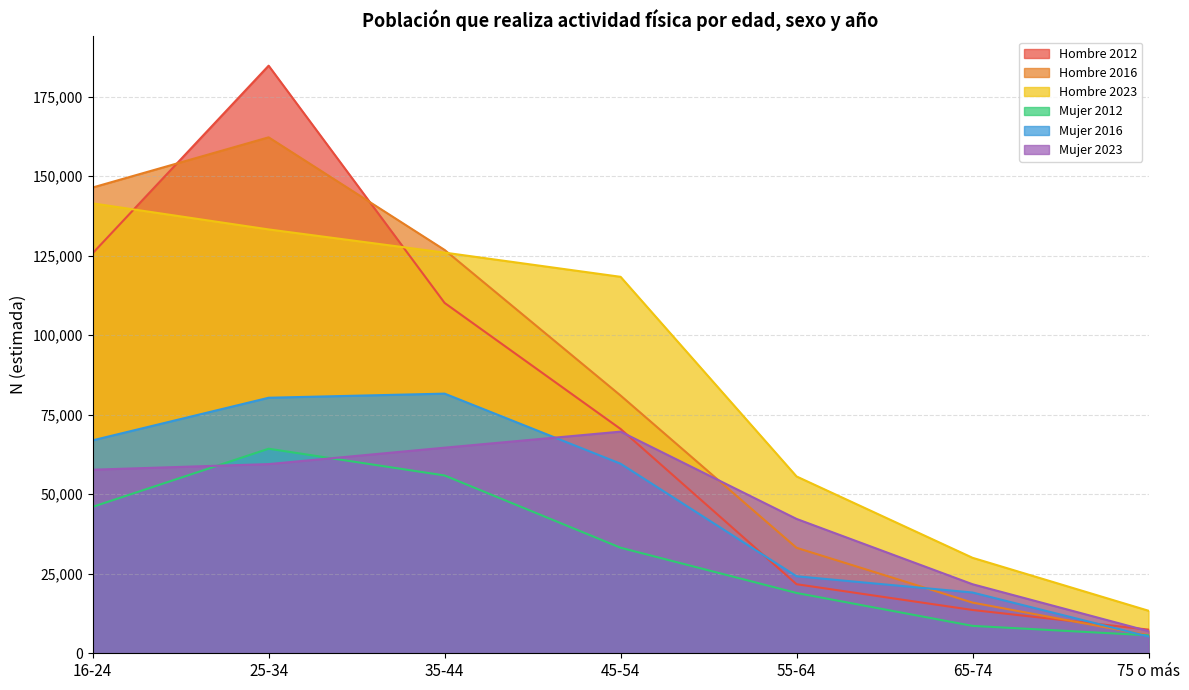

What is the value of the Hombre 2012 point at the 1st from the left?

125748